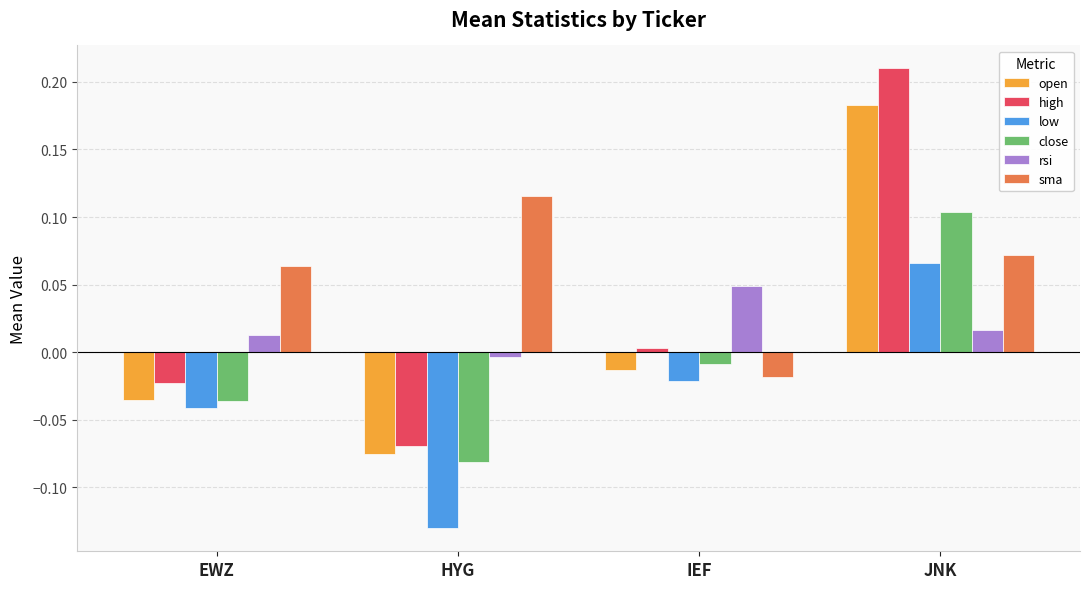

Which category has the highest value across all series?

JNK